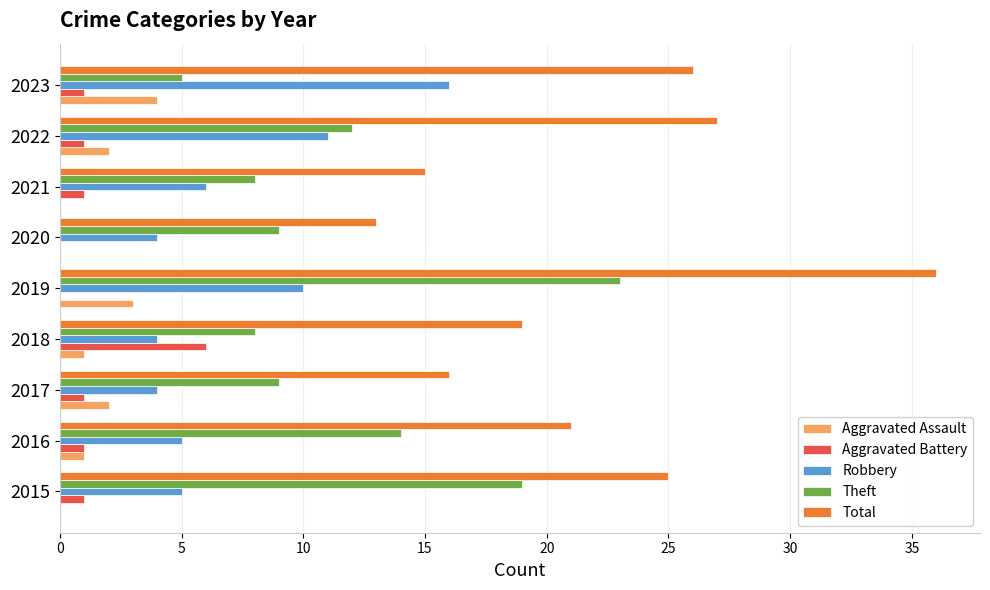

Is the value of Aggravated Battery at 2019 greater than the value of Total at 2018?

No